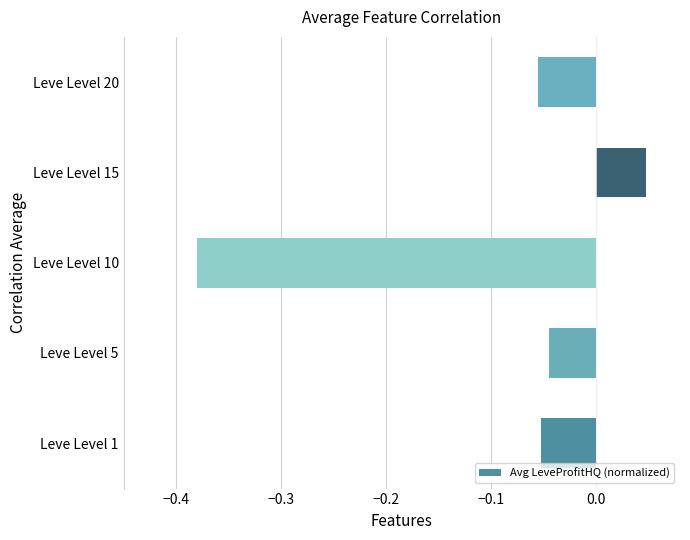

How many negative values are there?

4